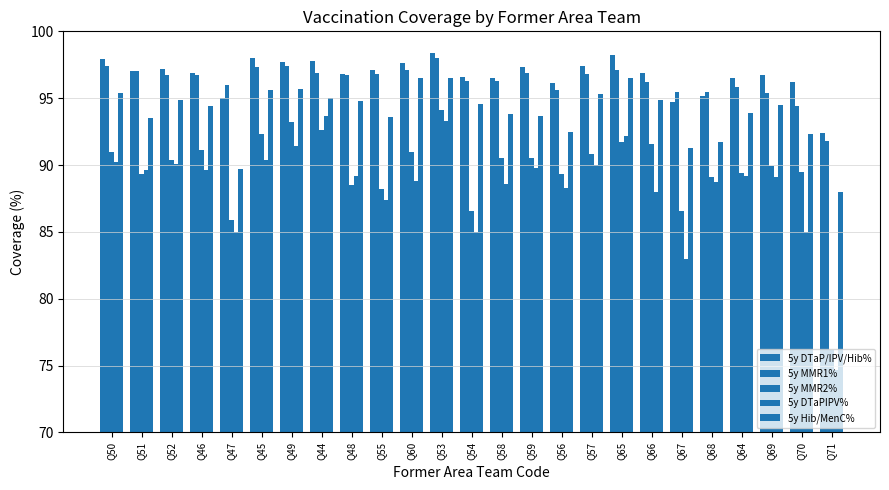

What is the maximum value shown in the chart?

98.4